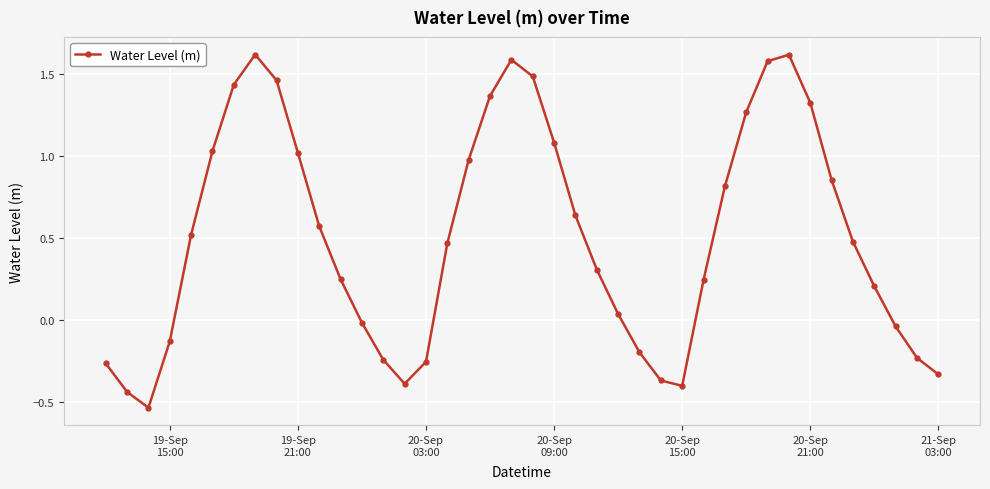

What is the difference between the second highest and second lowest values?

2.1